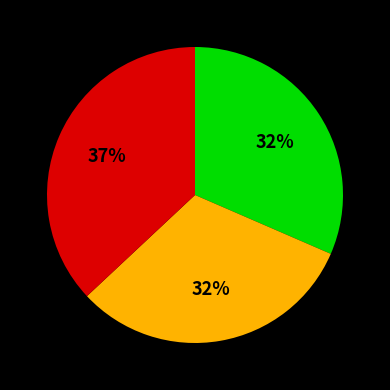

To the nearest percent, what is the average slice percentage?

33%